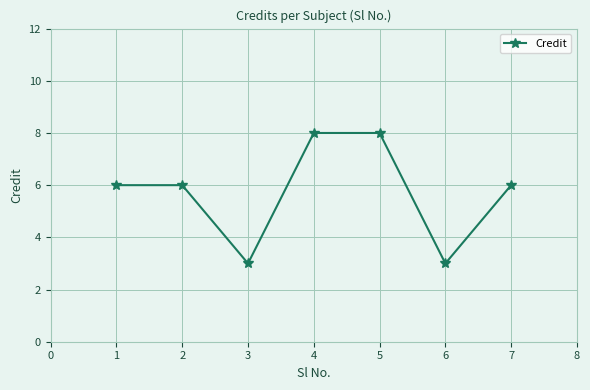

What is the maximum value shown in the chart?

8